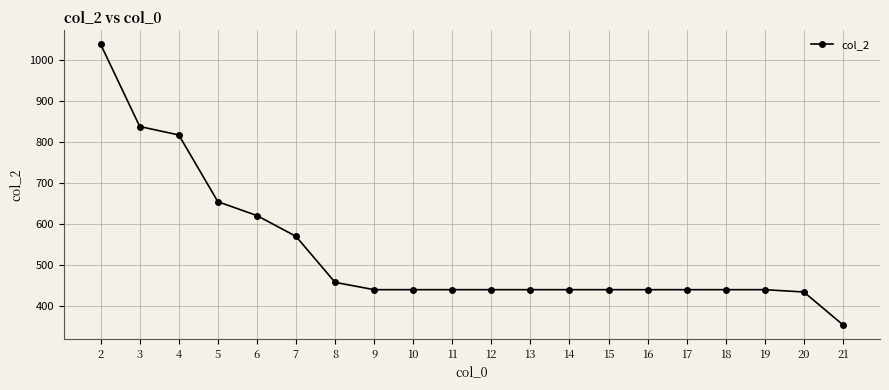

Which category has the highest value across all series?

2